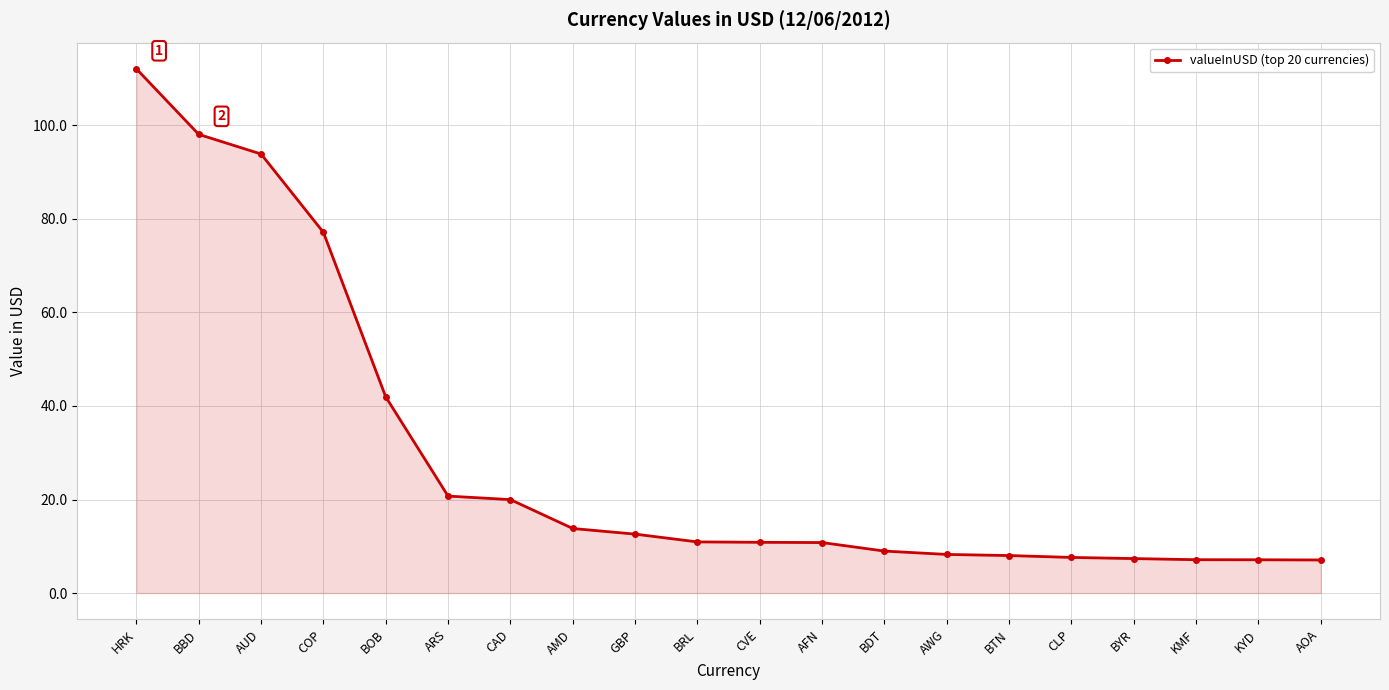

What is the maximum value shown in the chart?

112.1